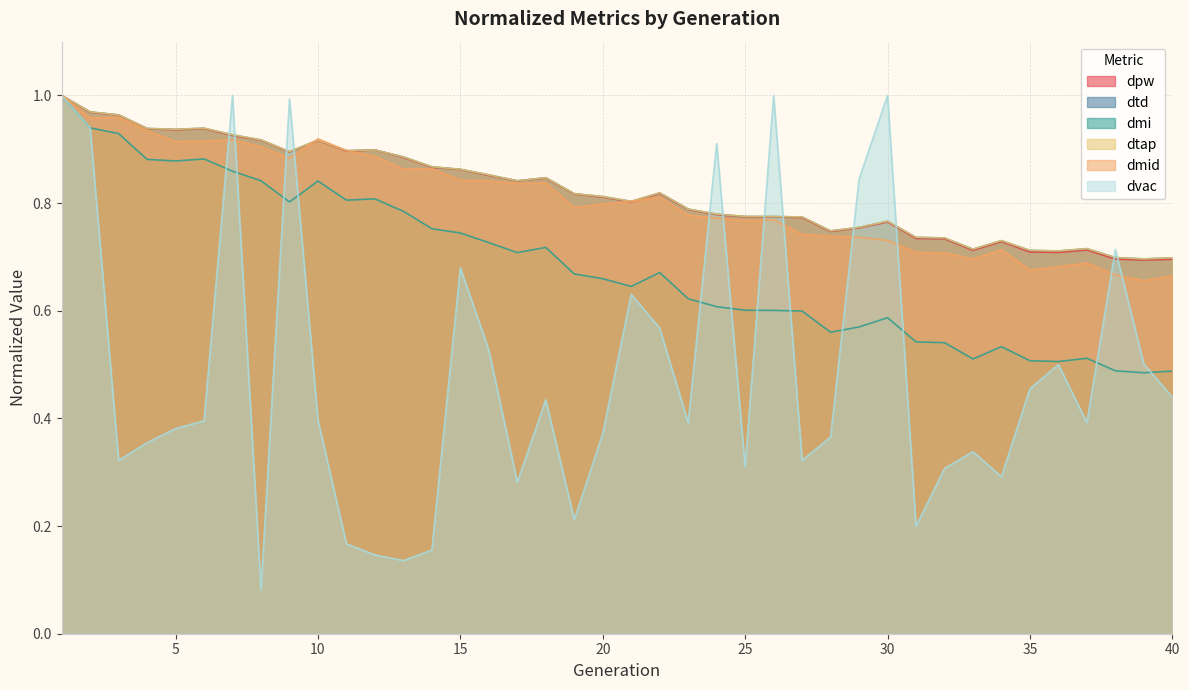

List the labels in order of dmi value, smallest first.

39, 40, 38, 36, 35, 33, 37, 34, 32, 31, 28, 29, 30, 27, 26, 25, 24, 23, 21, 20, 19, 22, 17, 18, 16, 15, 14, 13, 9, 11, 12, 10, 8, 7, 5, 4, 6, 3, 2, 1